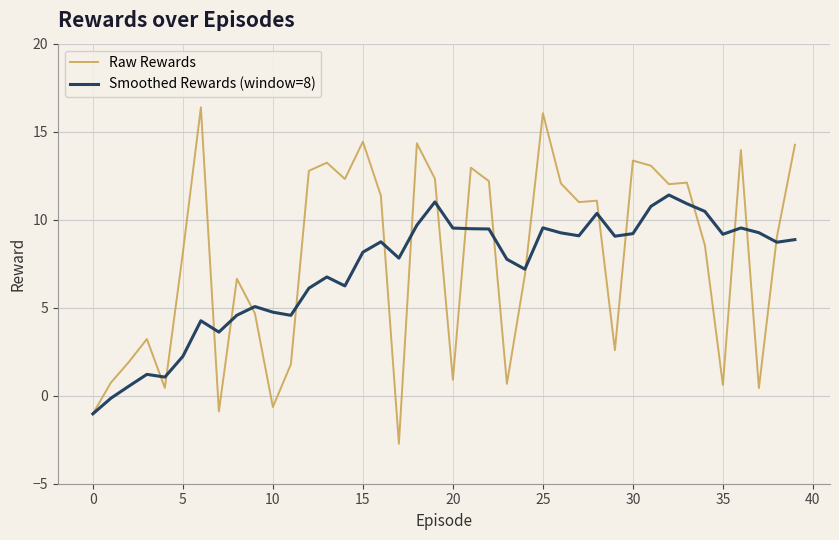

Which series has the widest spread of values?

Raw Rewards